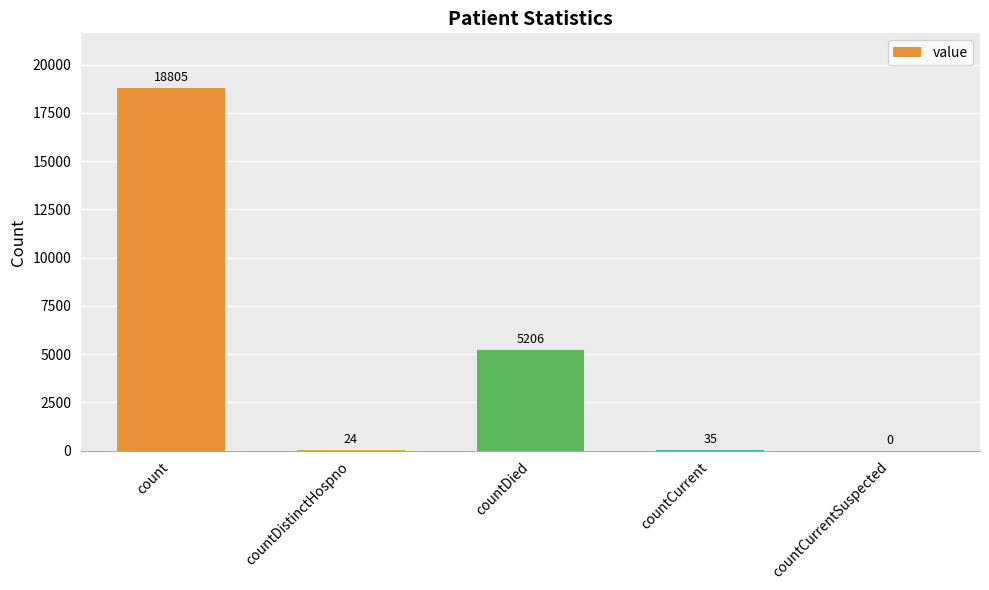

What is the greatest value displayed?

18805